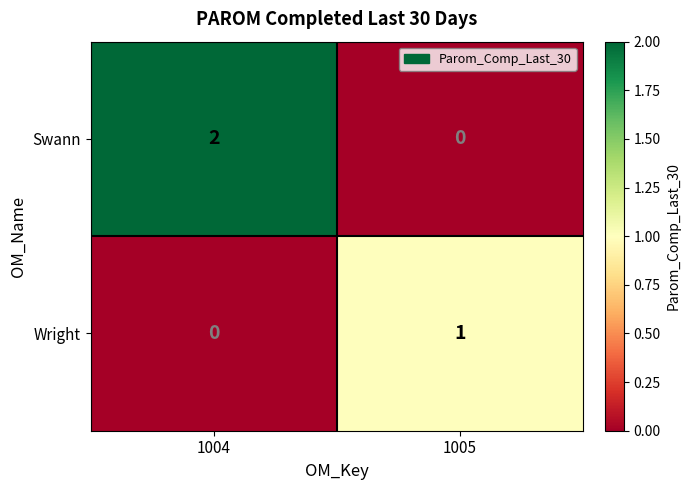

At which category is the sum across all series the highest?

1004